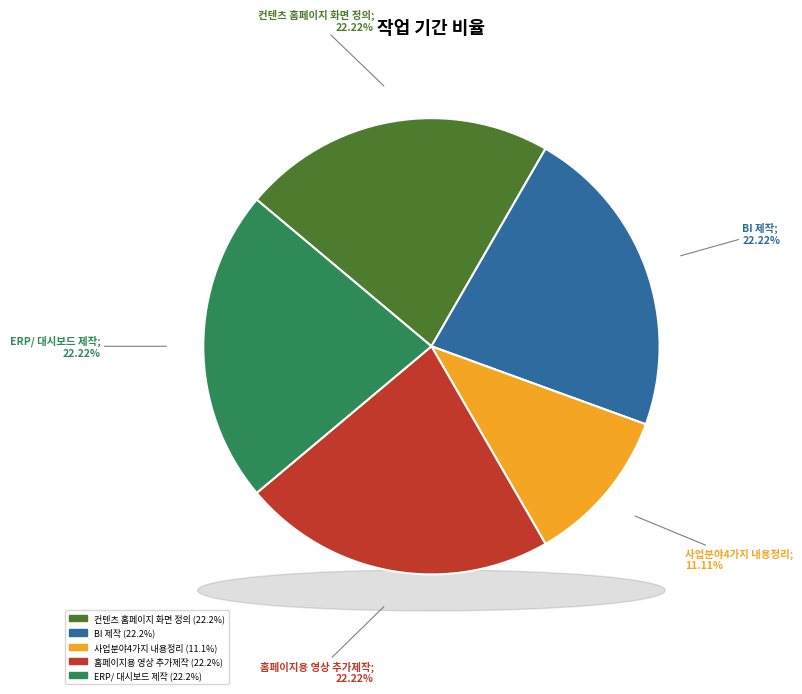

The 사업분야4가지 내용정리 slice represents 11% of the pie. True or false?

True